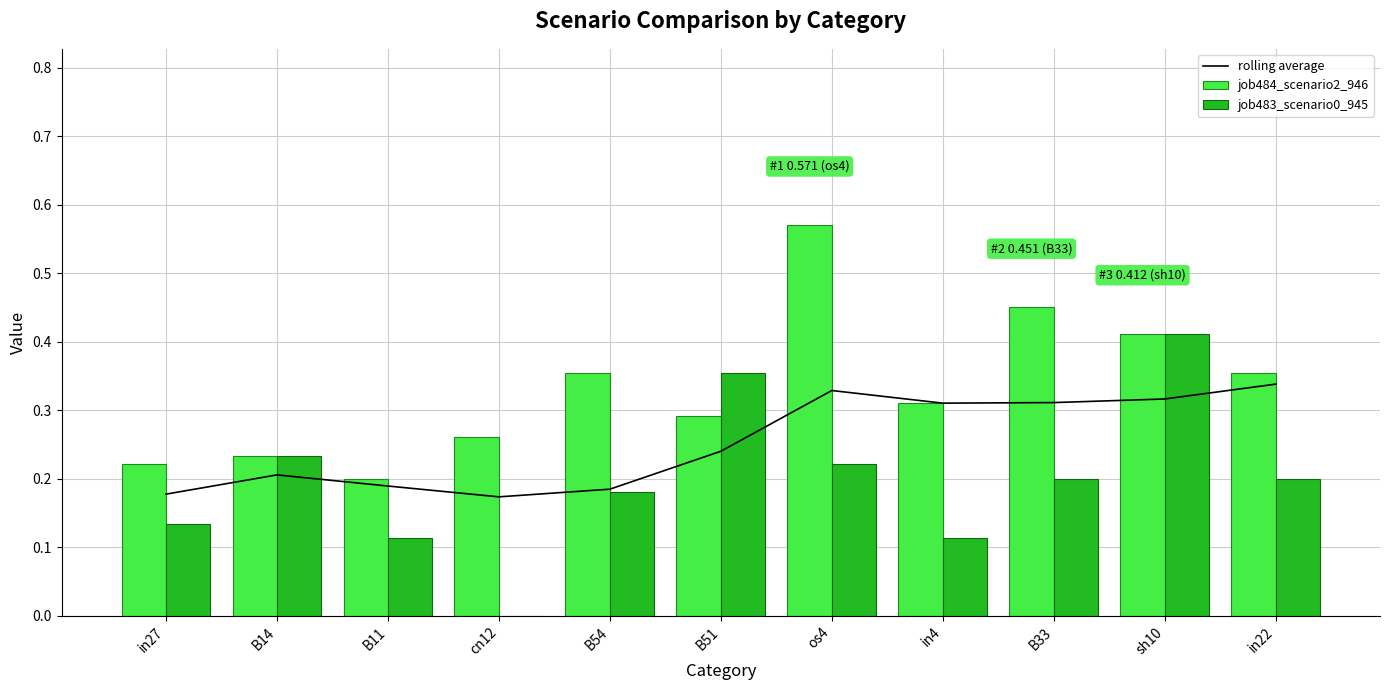

What is the label of the 4th bar from the right?

in4